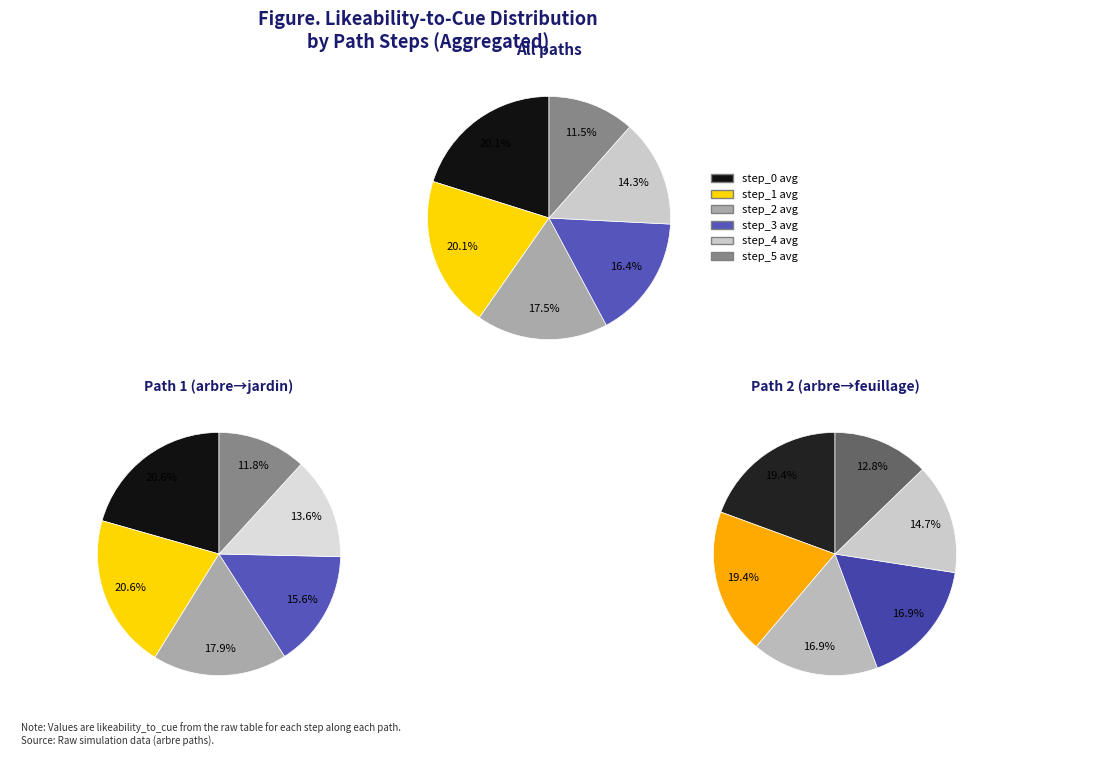

The step_3 slice represents 16% of the pie. True or false?

True